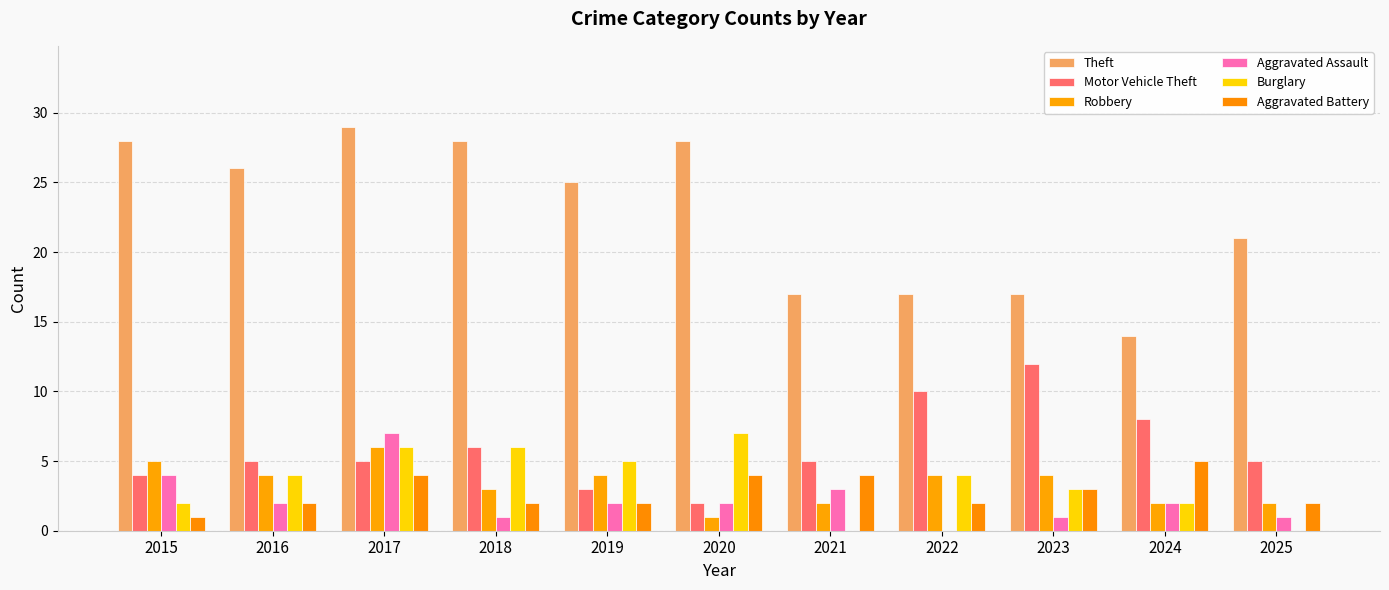

The Aggravated Assault series shows 2 at 2020. True or false?

True